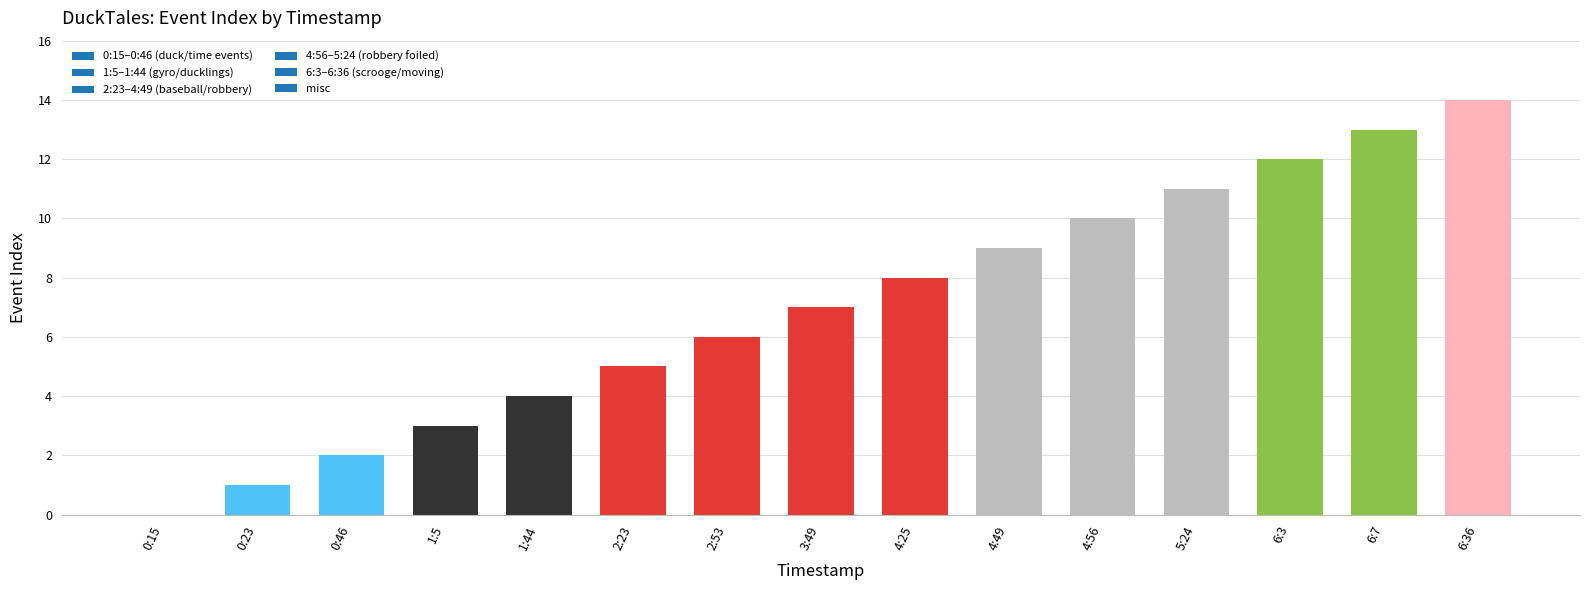

Reading right to left, transcribe all the data shown in this chart.

6:36=14	6:7=13	6:3=12	5:24=11	4:56=10	4:49=9	4:25=8	3:49=7	2:53=6	2:23=5	1:44=4	1:5=3	0:46=2	0:23=1	0:15=0